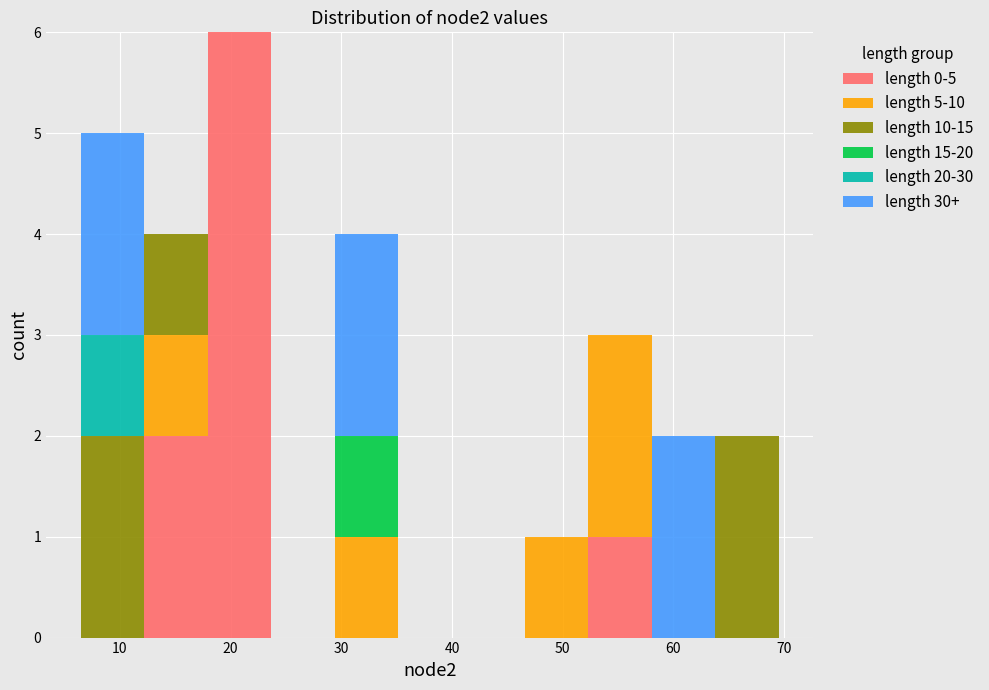

What is the total height of the stacked bar covering 7 to 12 on the x-axis? Neither the bar edges nor the heights are printed on the chart, so give them approximately, as read against the axes.

5